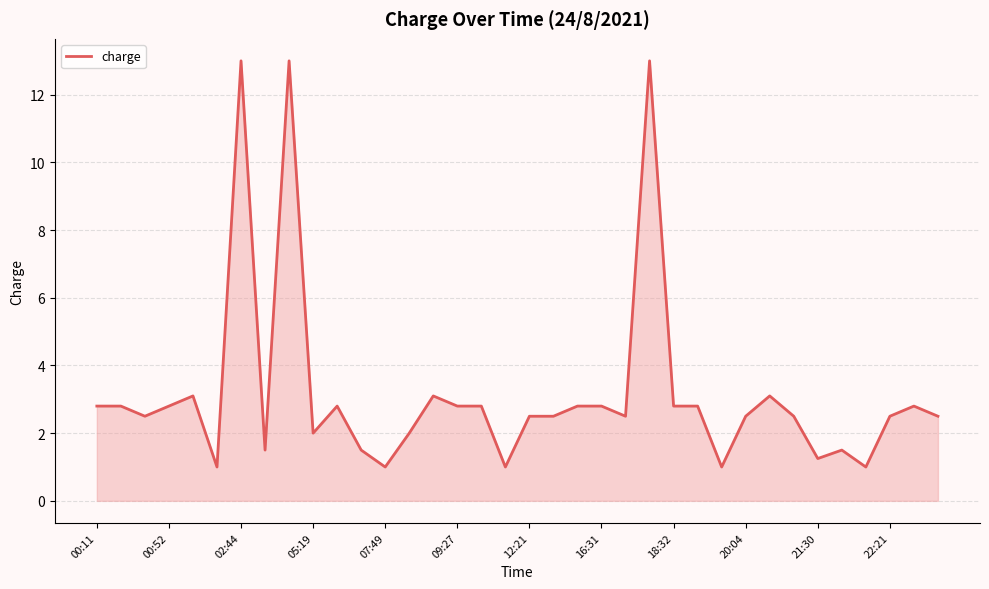

What is the maximum value shown in the chart?

13.0